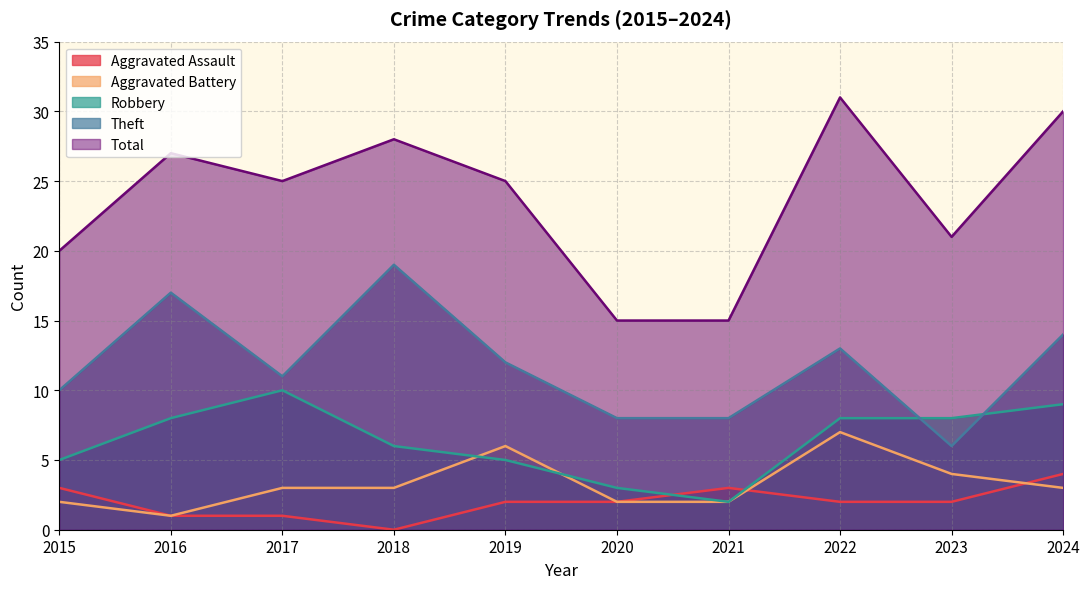

What is the lowest value of the Theft series?

6